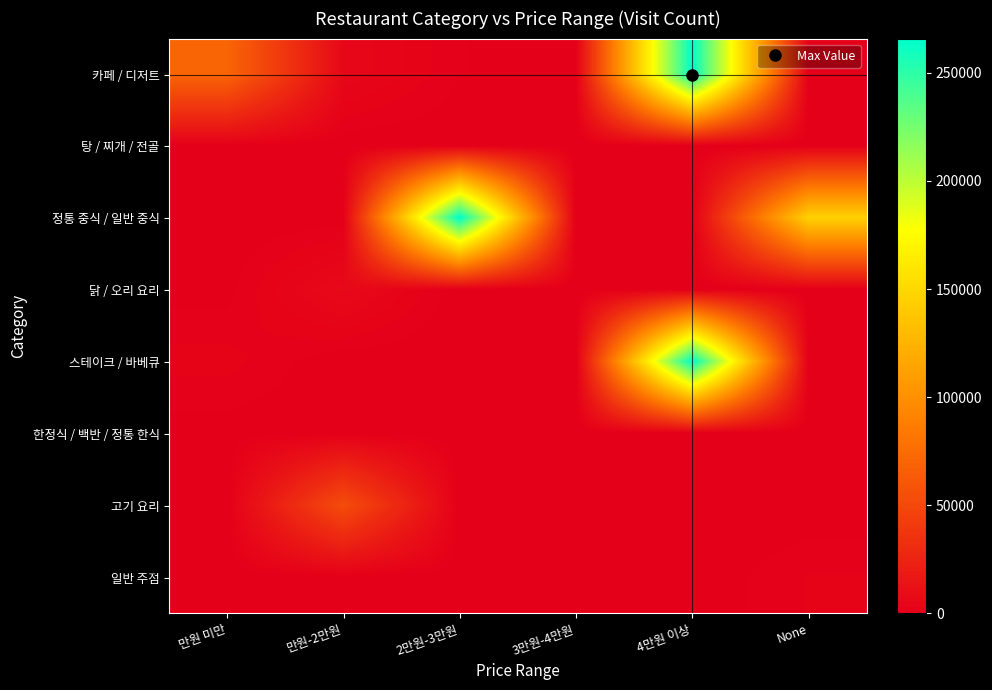

Reading right to left, list all the values displayed in this chart.

카페 / 디저트: None=38	4만원 이상=265811	3만원-4만원=429	2만원-3만원=1084	만원-2만원=5182	만원 미만=70448
탕 / 찌개 / 전골: None=3	4만원 이상=0	3만원-4만원=0	2만원-3만원=2	만원-2만원=8	만원 미만=396
정통 중식 / 일반 중식: None=145352	4만원 이상=0	3만원-4만원=0	2만원-3만원=265811	만원-2만원=217	만원 미만=147
닭 / 오리 요리: None=55	4만원 이상=0	3만원-4만원=3	2만원-3만원=13	만원-2만원=6758	만원 미만=477
스테이크 / 바베큐: None=0	4만원 이상=265811	3만원-4만원=0	2만원-3만원=0	만원-2만원=0	만원 미만=2559
한정식 / 백반 / 정통 한식: None=0	4만원 이상=0	3만원-4만원=0	2만원-3만원=0	만원-2만원=12	만원 미만=365
고기 요리: None=0	4만원 이상=0	3만원-4만원=0	2만원-3만원=0	만원-2만원=53420	만원 미만=0
일반 주점: None=2177	4만원 이상=0	3만원-4만원=0	2만원-3만원=0	만원-2만원=23	만원 미만=156